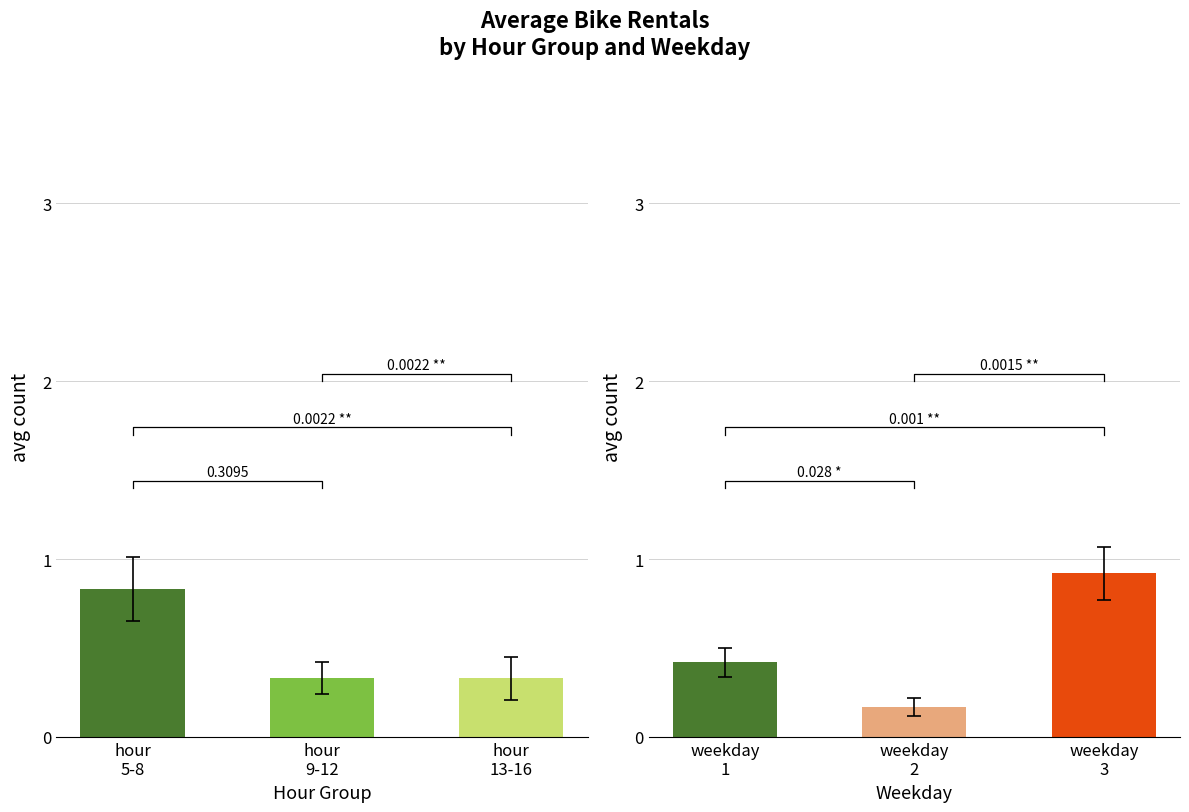

At hour
13-16, list the series in order from largest to smallest.

weekday groups, hour groups